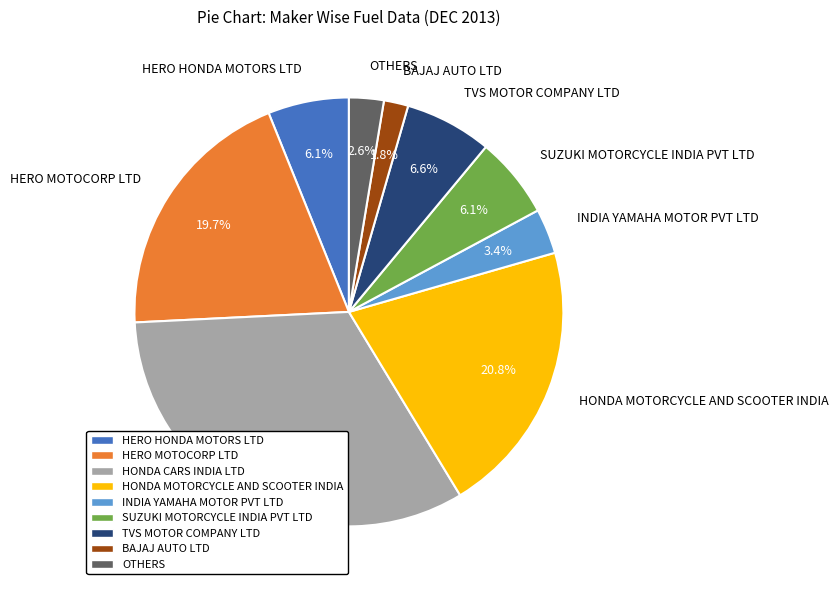

Does SUZUKI MOTORCYCLE INDIA PVT LTD represent more than half of the total?

No